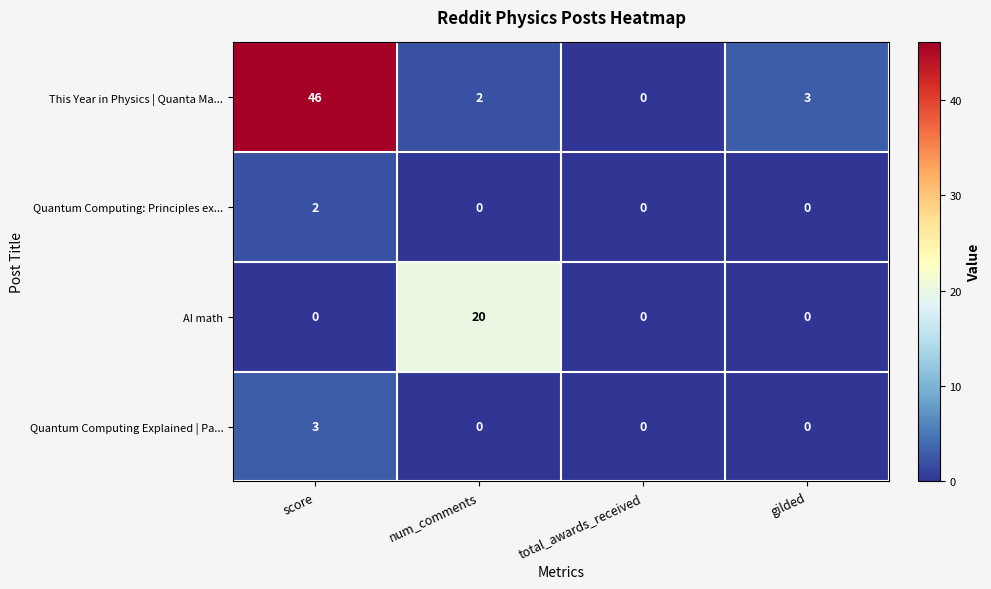

Reading left to right, what are all the values shown in this chart?

This Year in Physics | Quanta Ma...: score=46	num_comments=2	total_awards_received=0	gilded=3
Quantum Computing: Principles ex...: score=2	num_comments=0	total_awards_received=0	gilded=0
AI math: score=0	num_comments=20	total_awards_received=0	gilded=0
Quantum Computing Explained | Pa...: score=3	num_comments=0	total_awards_received=0	gilded=0